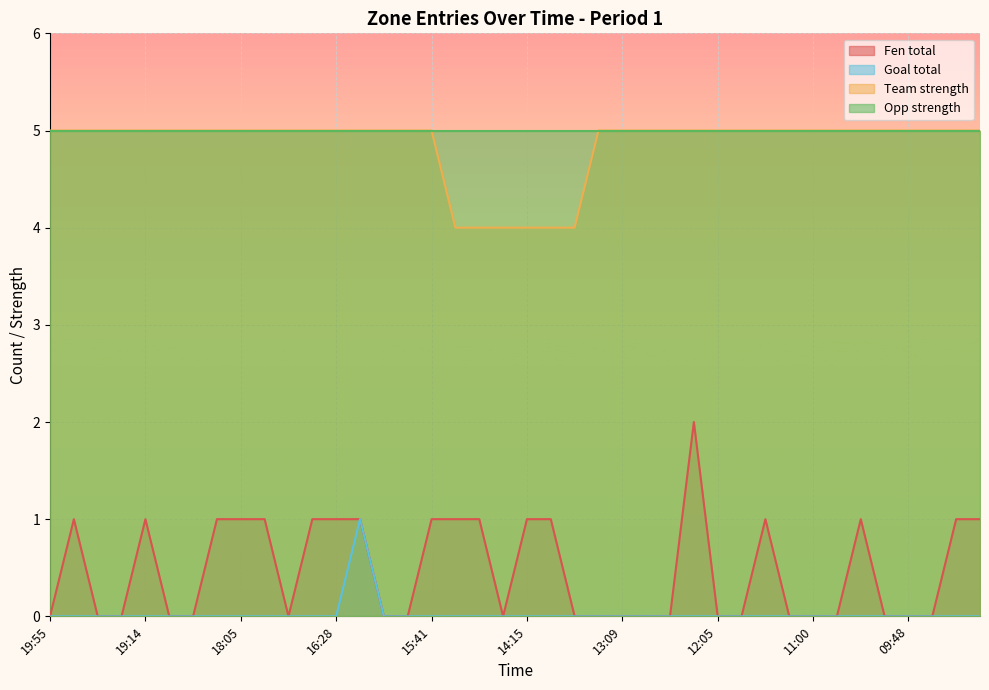

What is the label of the 37th point from the left?

09:48